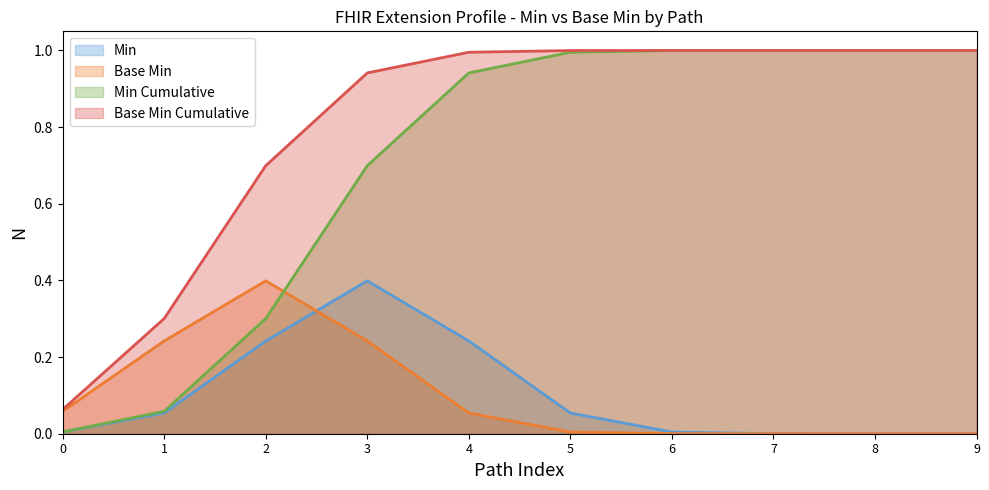

True or false: Min has a value of 0.0 at 0.

True